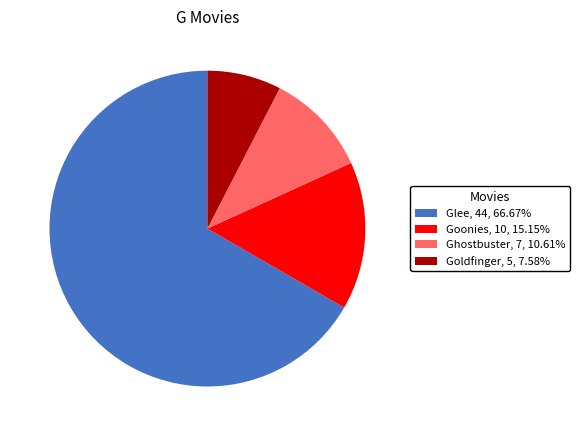

Rank the categories by value from lowest to highest.

Goldfinger, Ghostbuster, Goonies, Glee